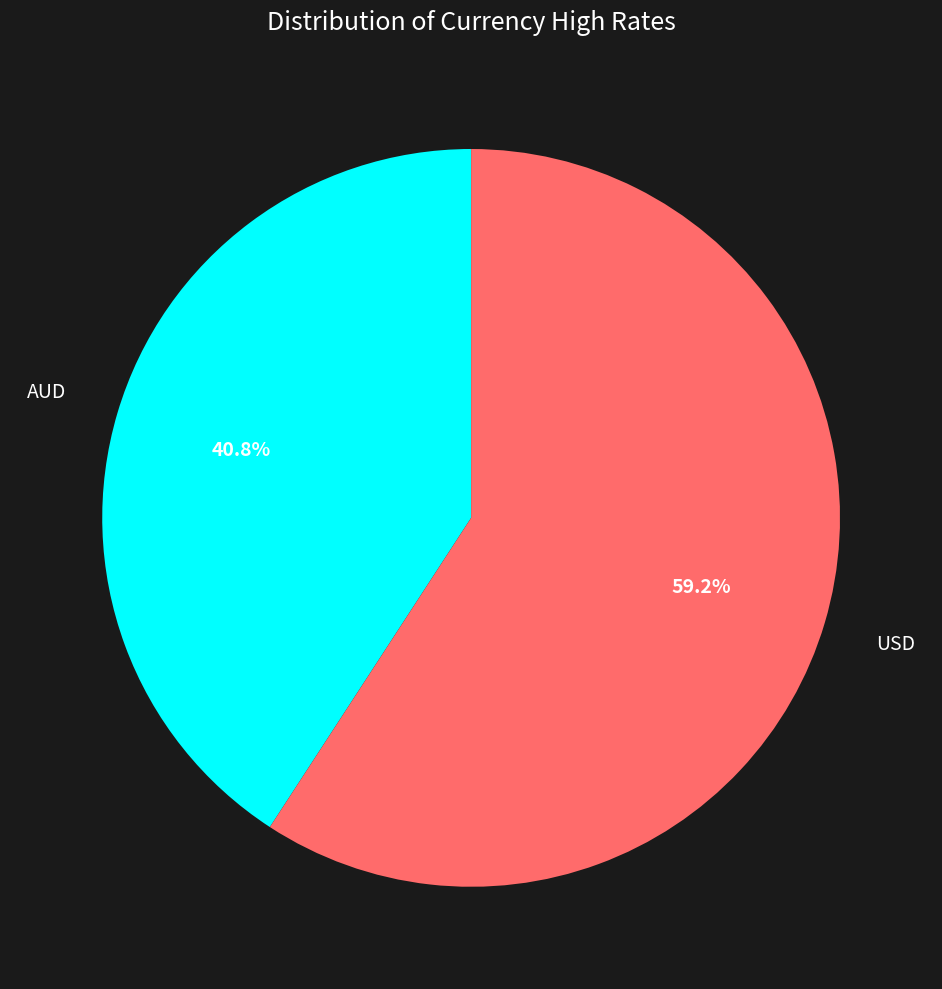

To the nearest percent, what is the difference between the largest and smallest slice percentages?

18%